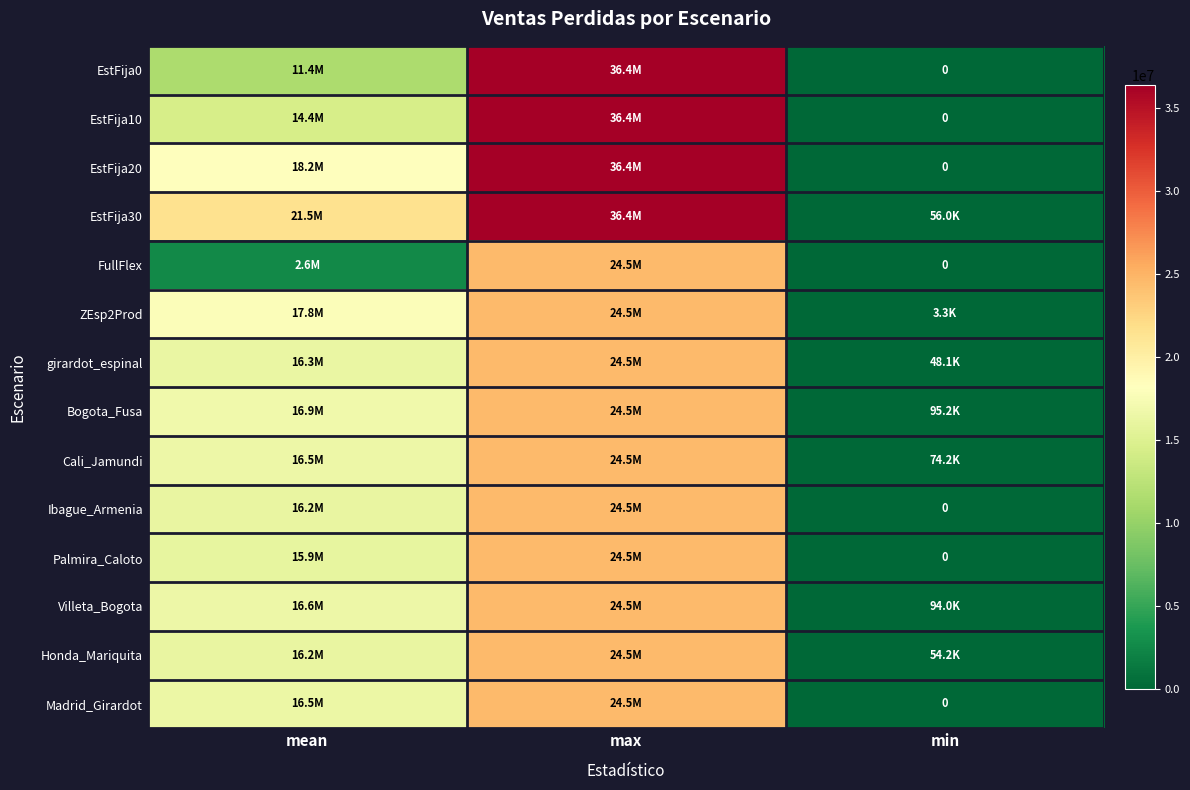

What is the spread (max minus min) of values at max?

11819248.0